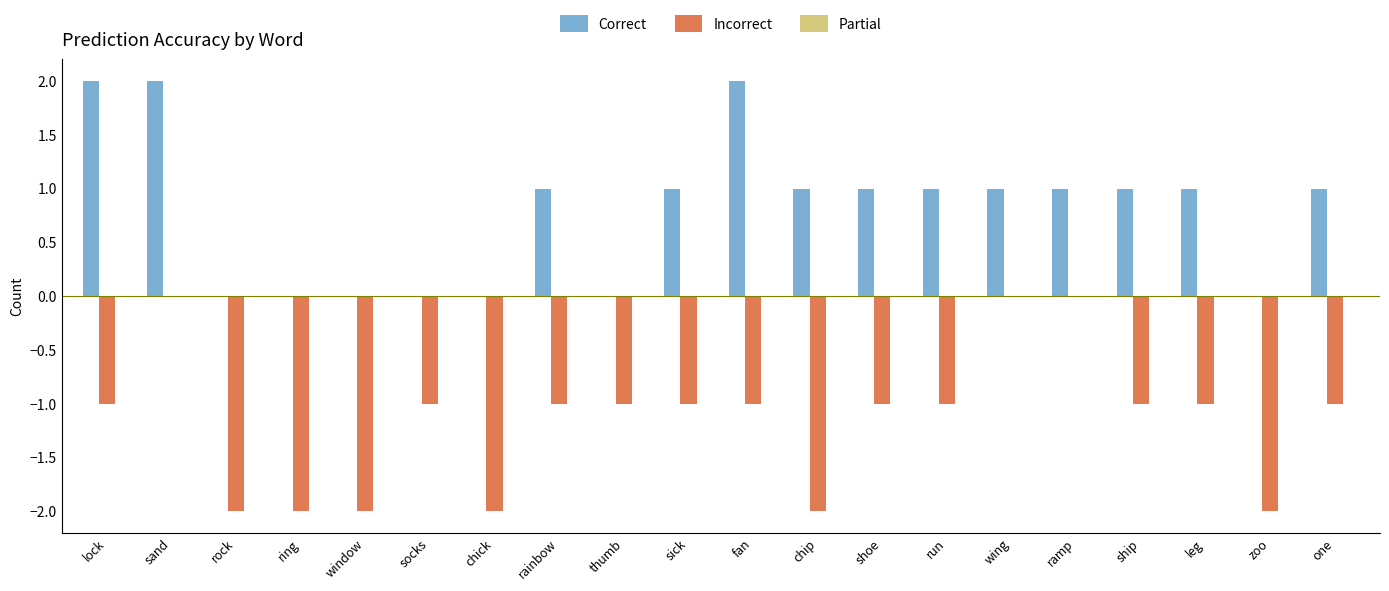

Is the value of Correct at window greater than the value of Incorrect at shoe?

Yes